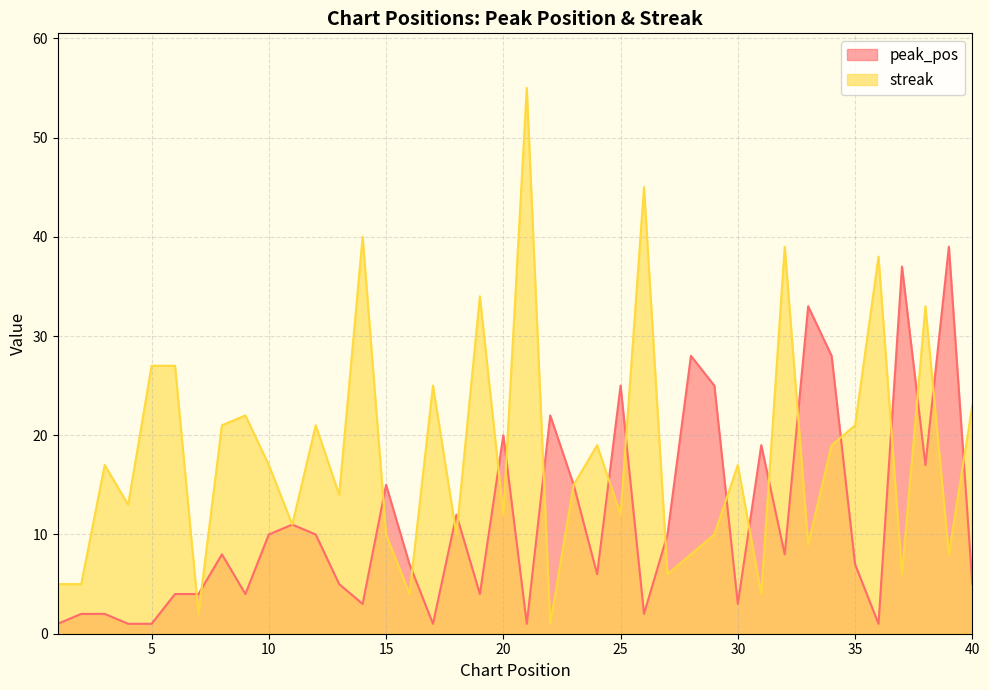

What is the minimum value for peak_pos?

1